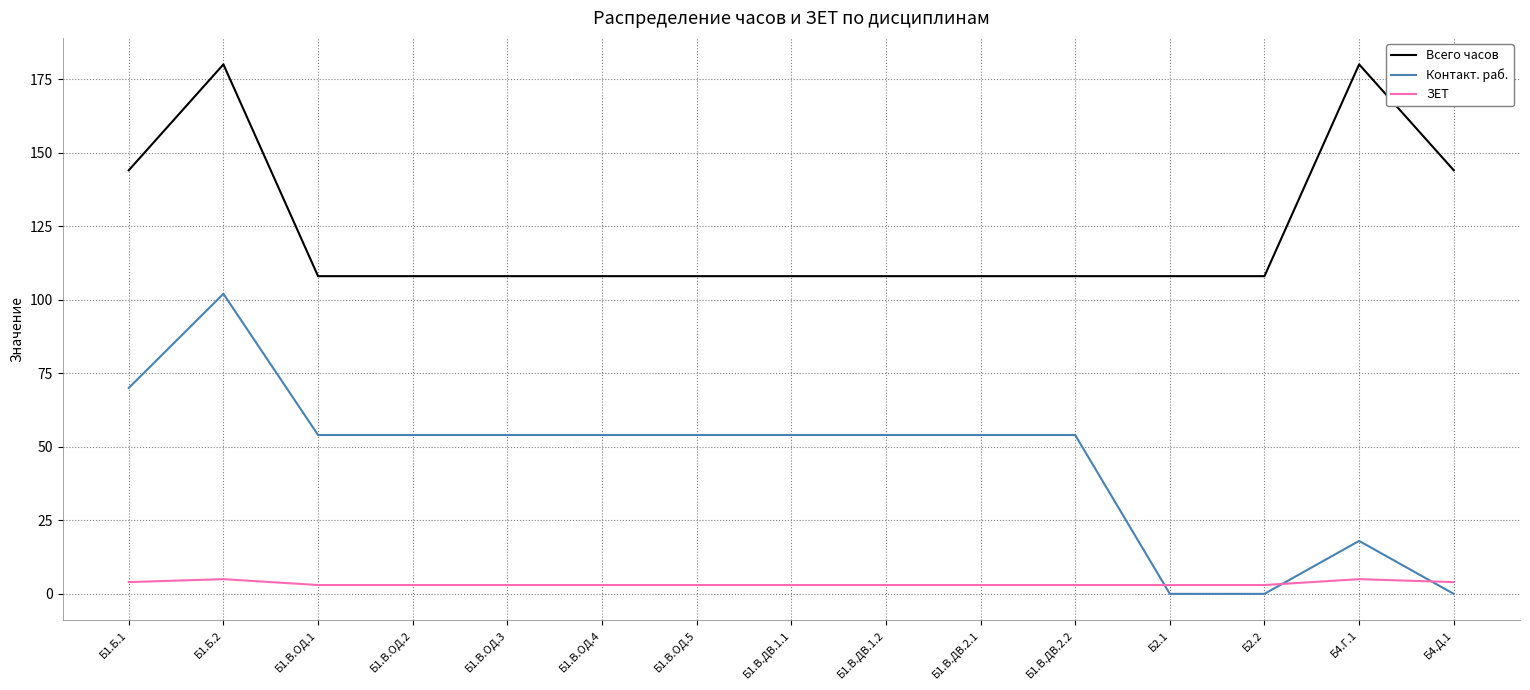

True or false: ЗЕТ and Всего часов intersect in this chart.

False